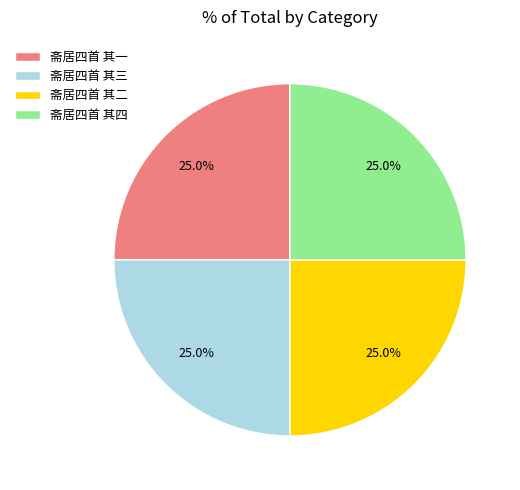

Is there any slice that represents more than half of the pie?

No